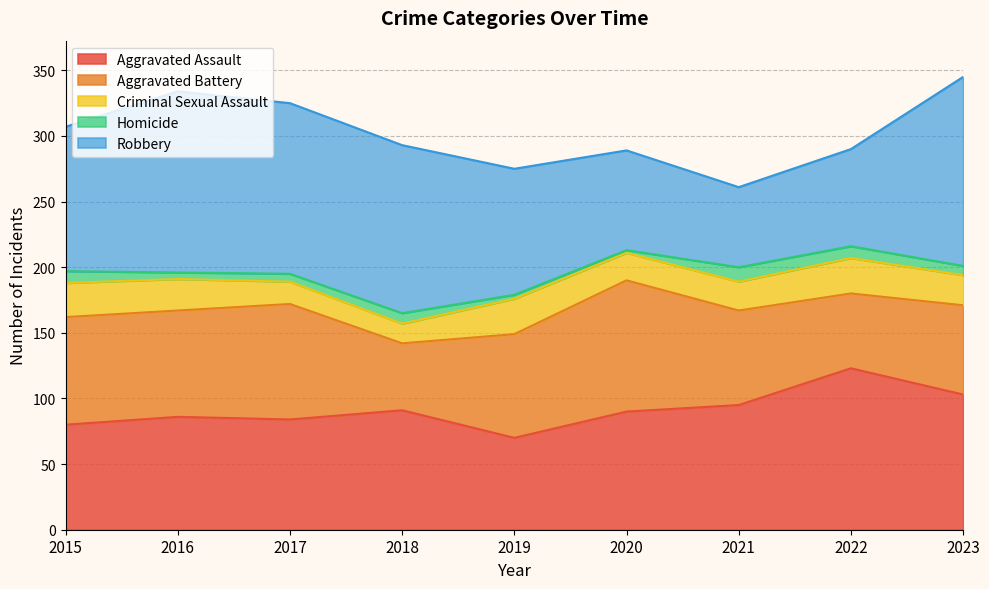

What is the highest value of the Criminal Sexual Assault series?

27